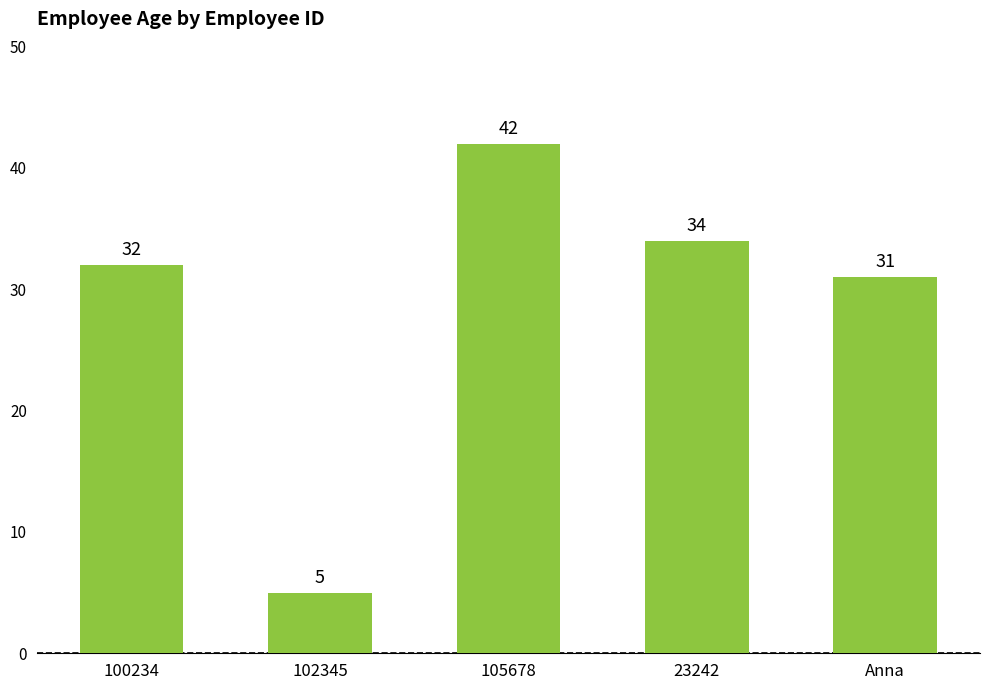

What is the label of the 1st bar from the left?

100234